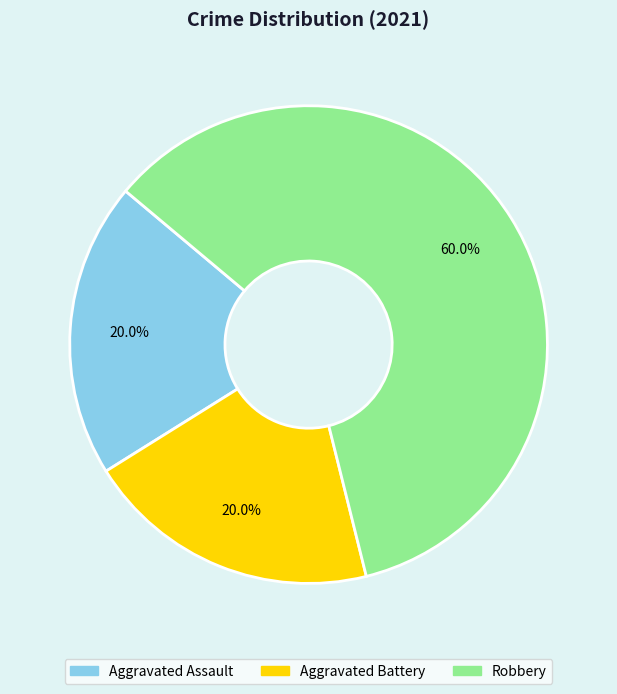

What is the ratio of the value at Robbery to the value at Aggravated Assault?

3.0